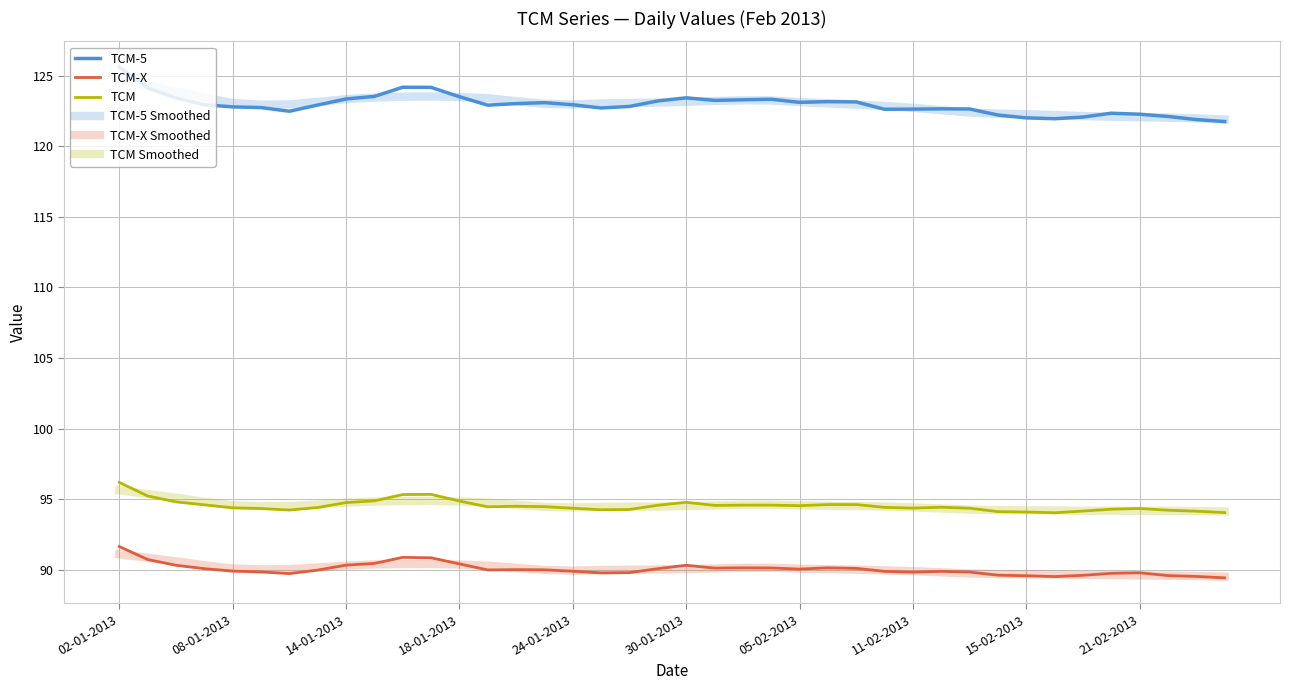

Where is TCM-5 Smoothed nearest to the value 123?

15